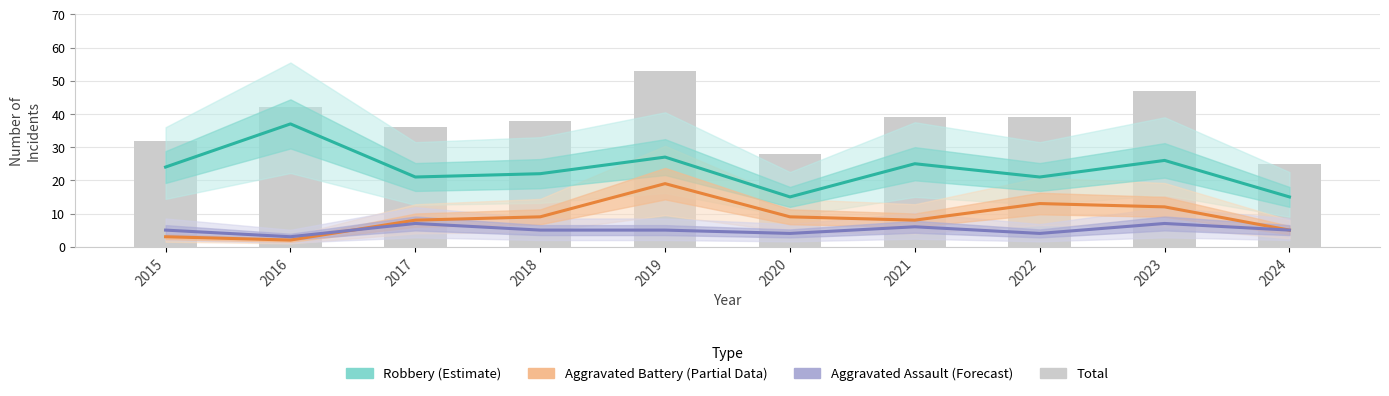

What is the difference between the maximum and minimum values in the Aggravated Assault (Forecast) series?

4